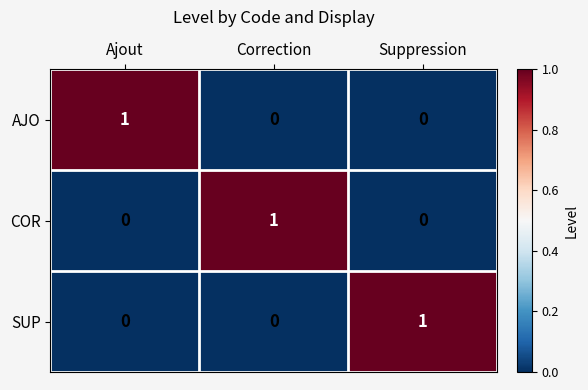

Count the AJO values in the range 0 to 1.

3